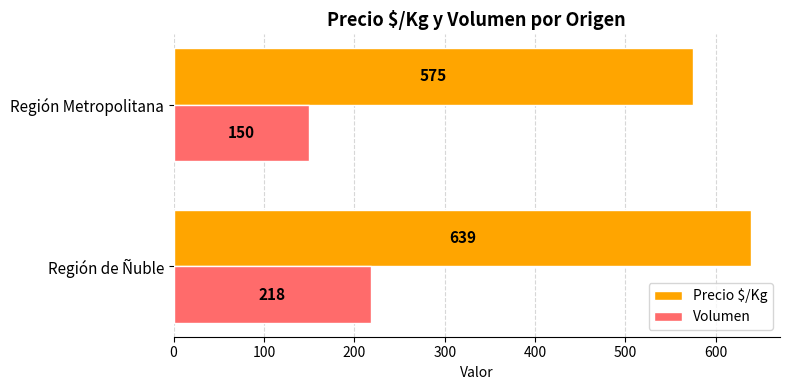

Which category has the lowest value in the Volumen series?

Región Metropolitana